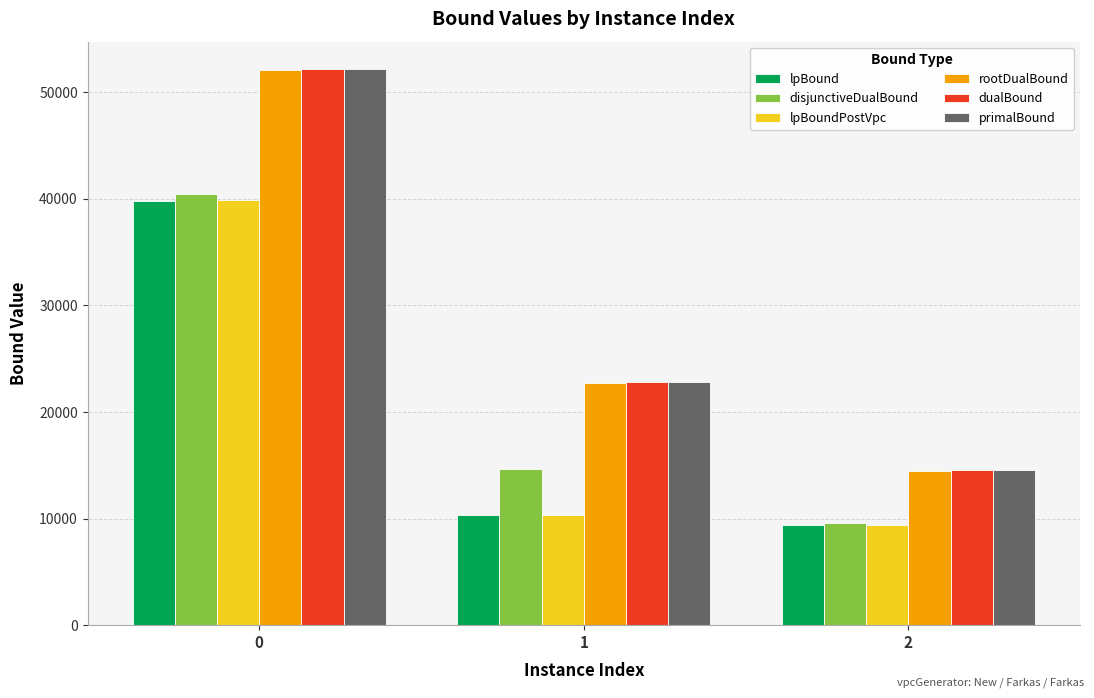

Where is primalBound nearest to the value 33334?

1